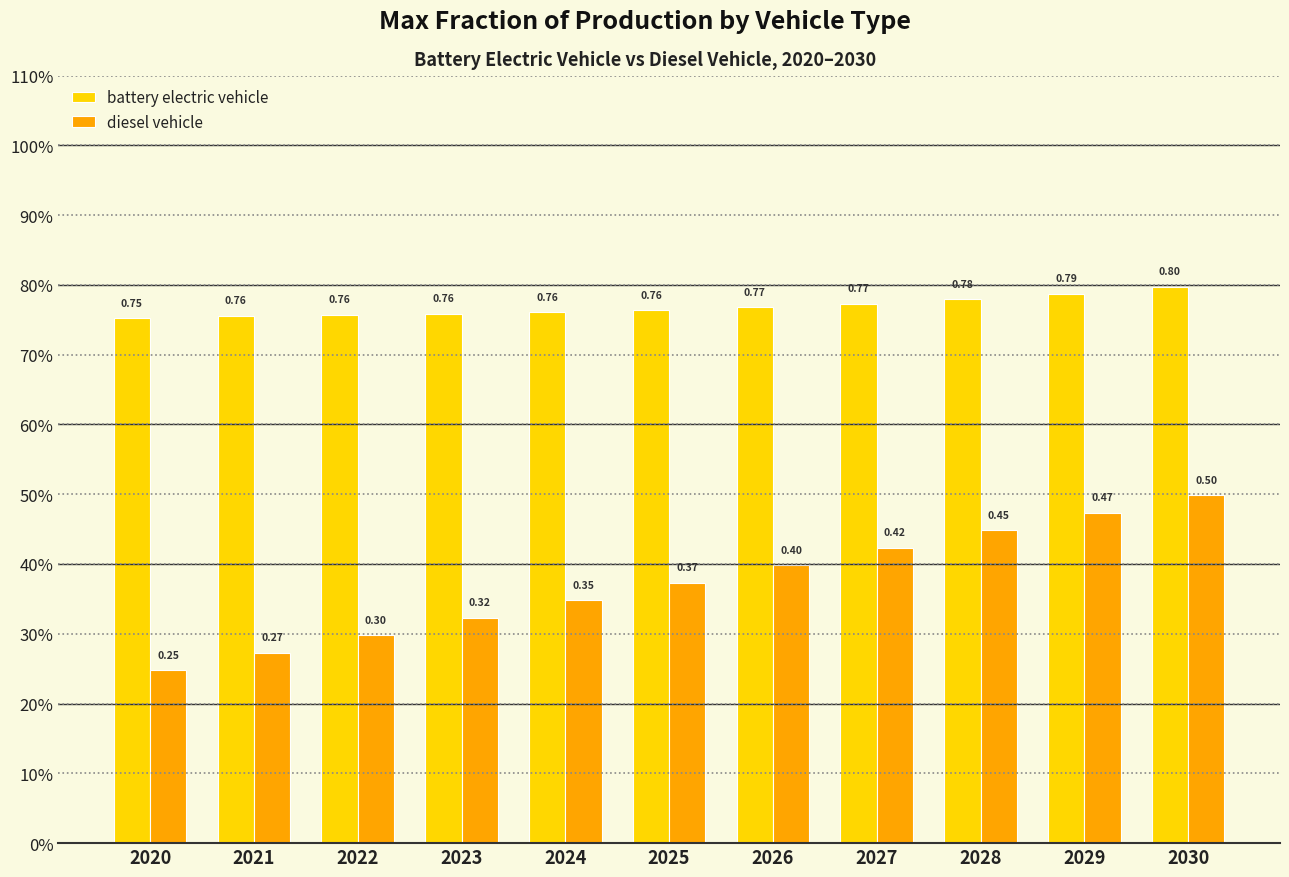

True or false: diesel vehicle has a value of 0.4 at 2020.

False